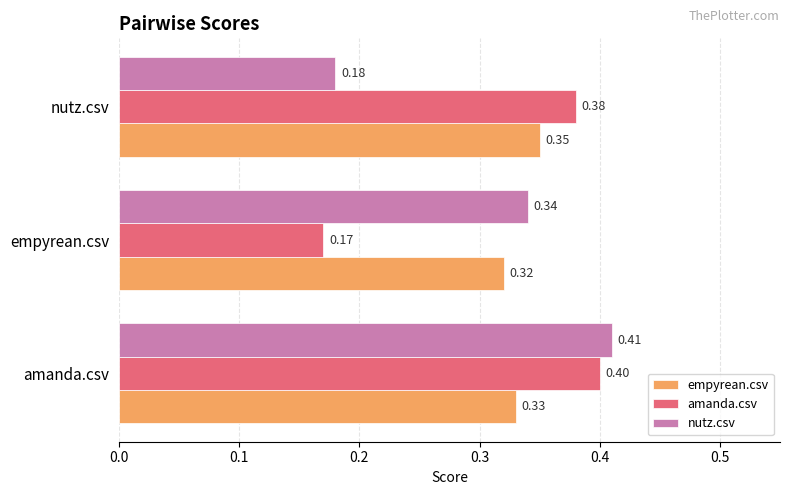

What is the total value across all series at nutz.csv?

0.9